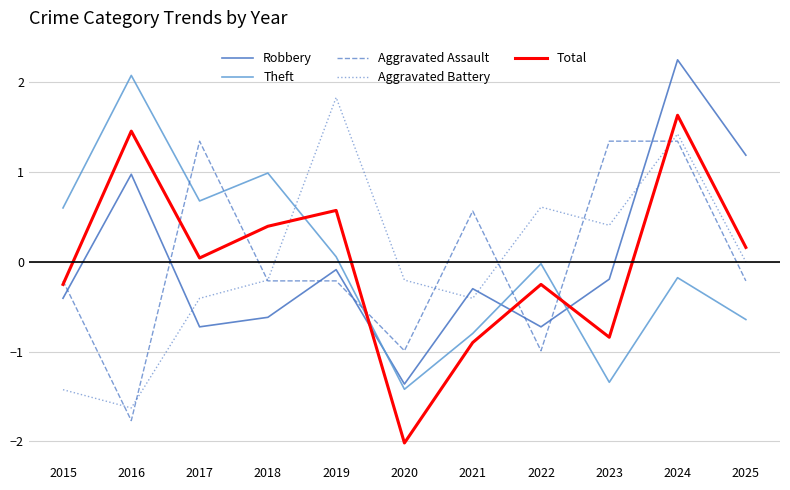

Rank the series at 2015 from highest to lowest value.

Theft, Aggravated Assault, Total, Robbery, Aggravated Battery